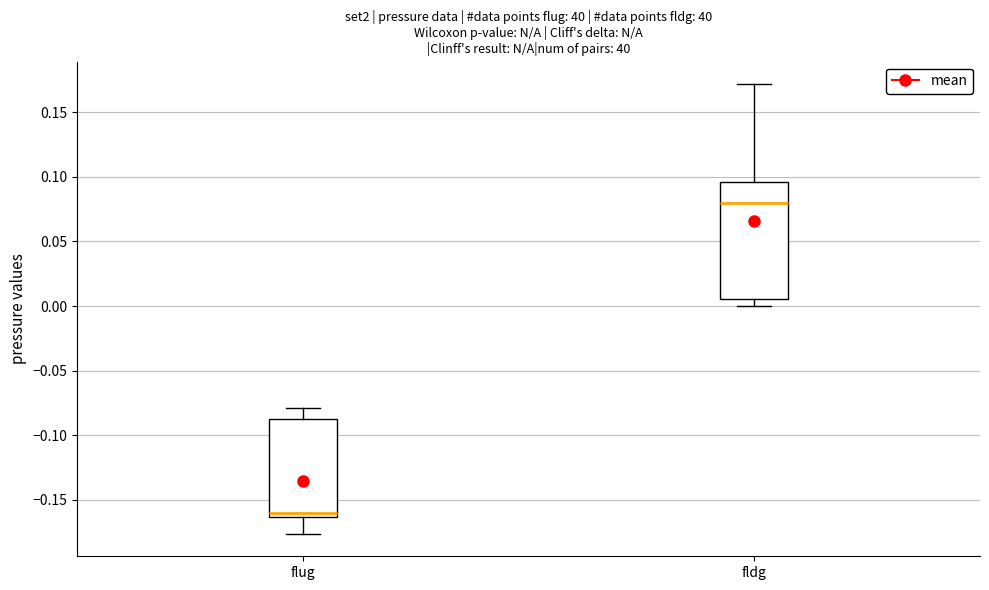

Where is the upper edge of the box for fldg on the y-axis? The values are not printed on the chart, so give them approximately, as read against the axis.

0.095